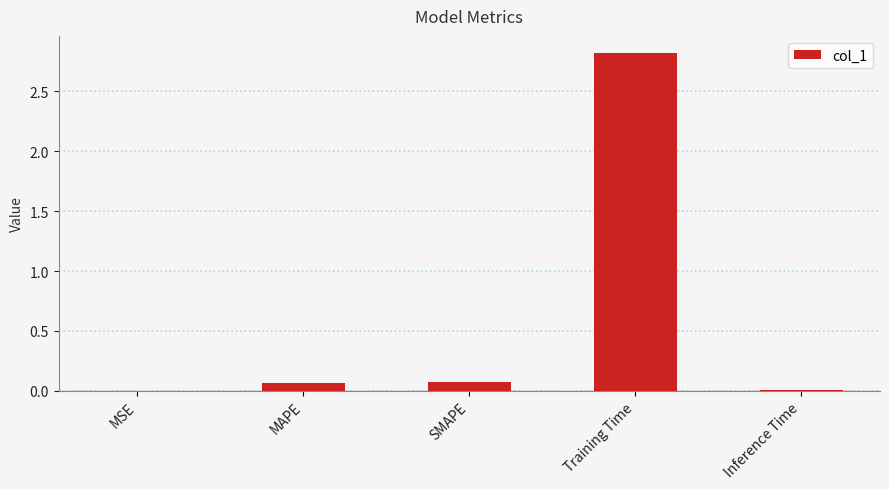

Which category has the highest value across all series?

Training Time